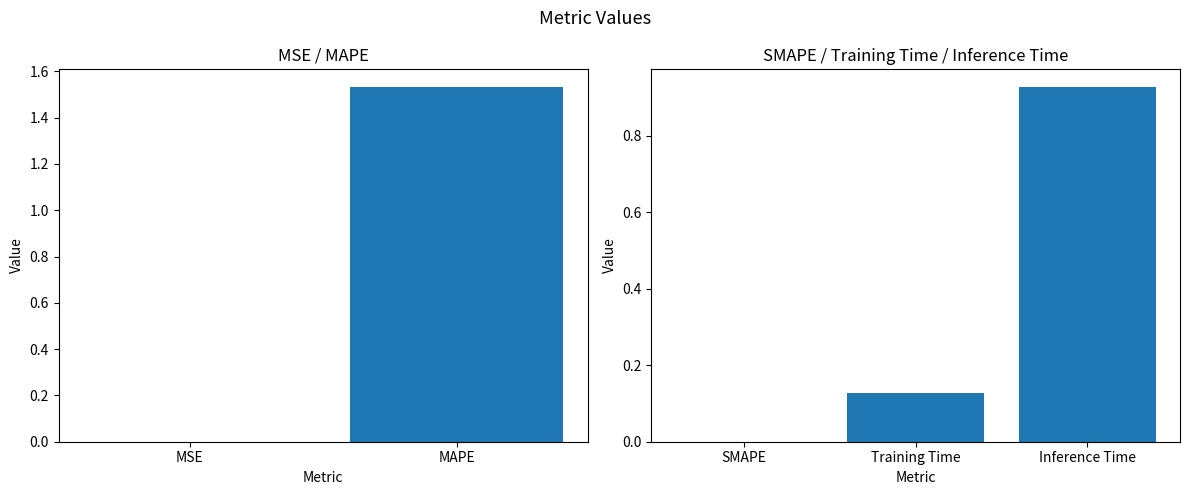

What is the label of the 3rd bar from the left?

SMAPE